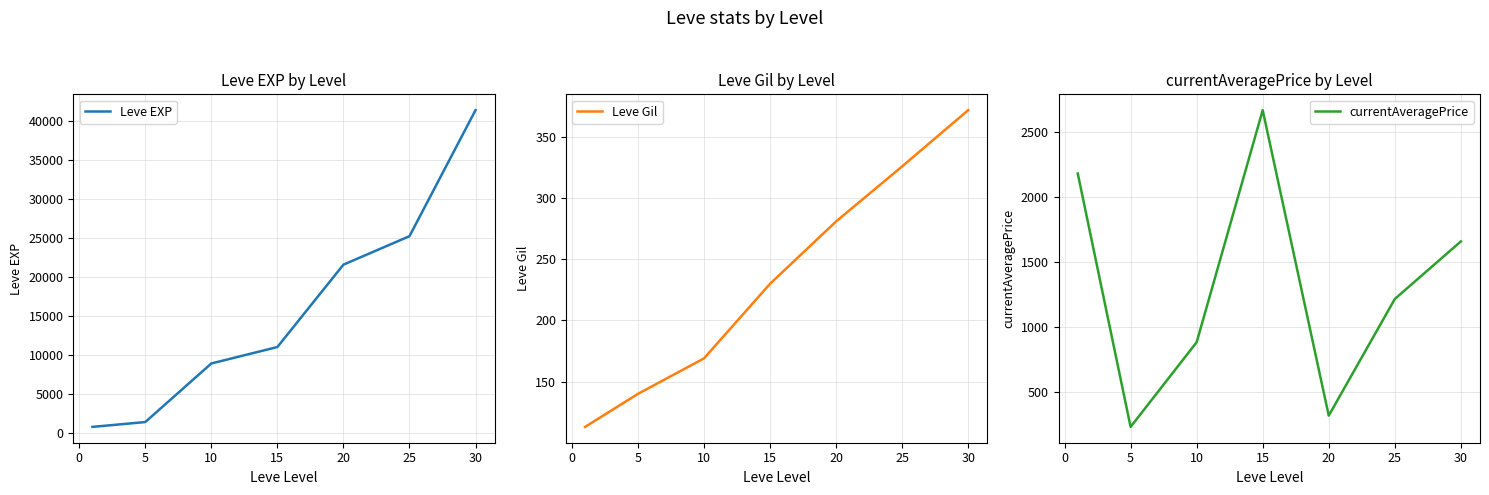

Which series has the largest range (max minus min)?

Leve EXP